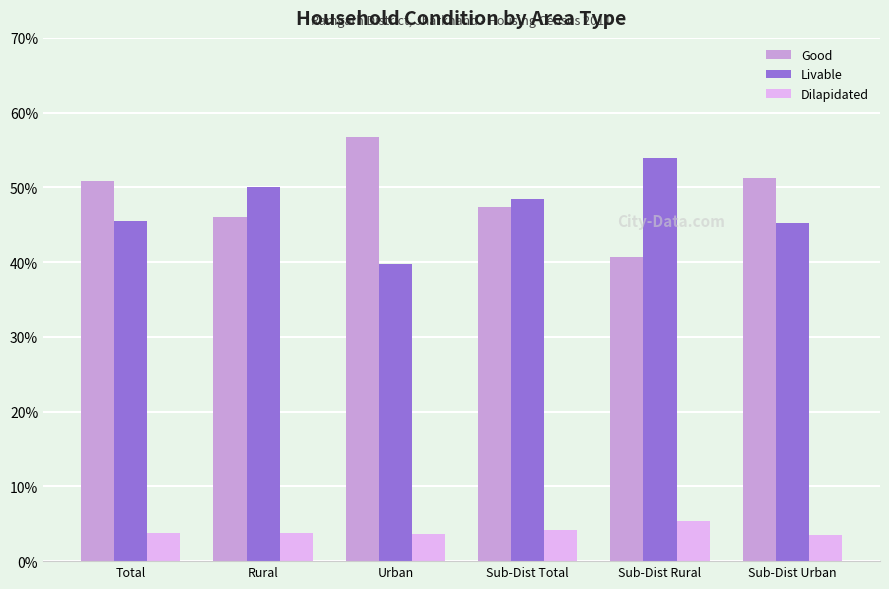

At Sub-Dist Urban, list the series in order from smallest to largest.

Dilapidated, Livable, Good